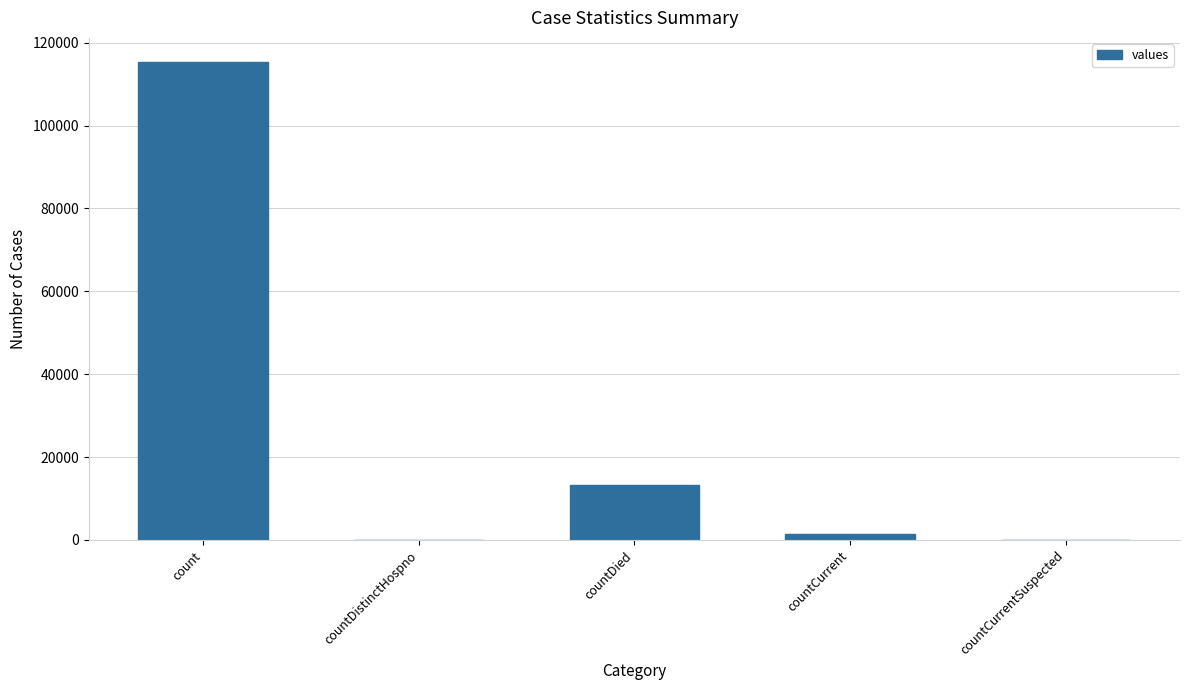

What is the change in value from count to countDistinctHospno?

-115379